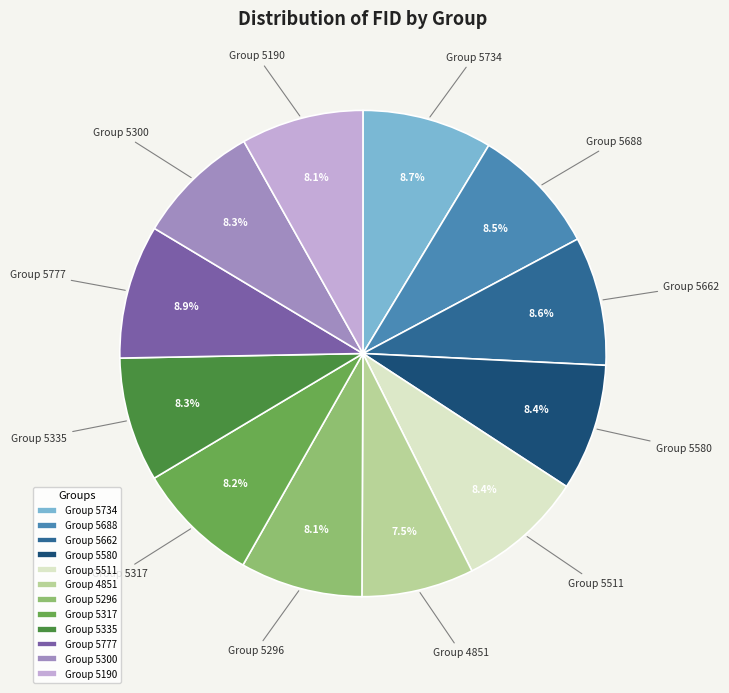

To the nearest percent, what portion does Group 5335 represent?

8%